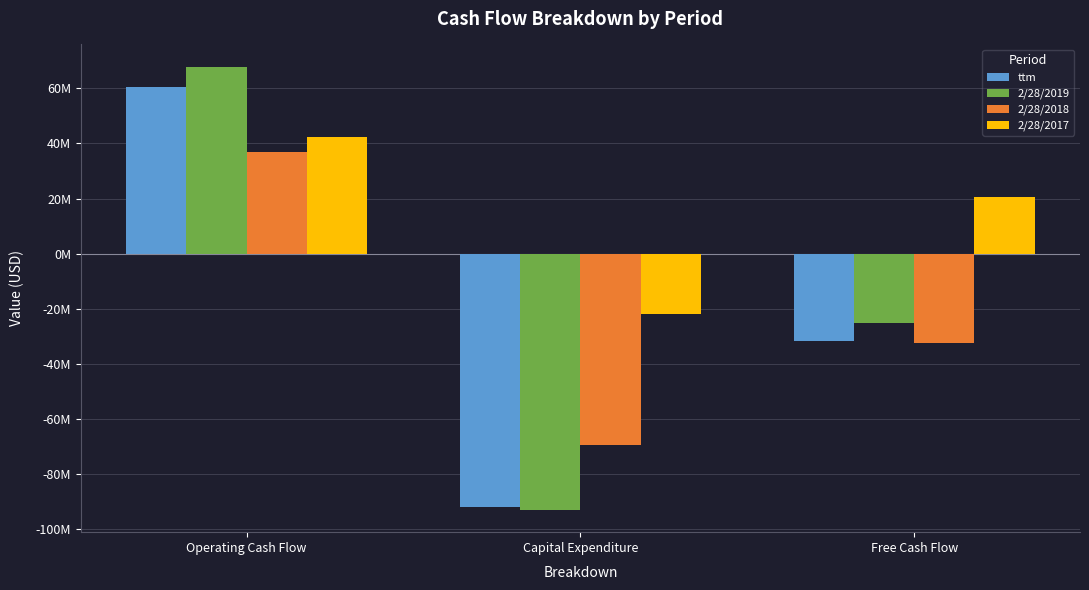

What are all the series names shown in the legend?

ttm, 2/28/2019, 2/28/2018, 2/28/2017